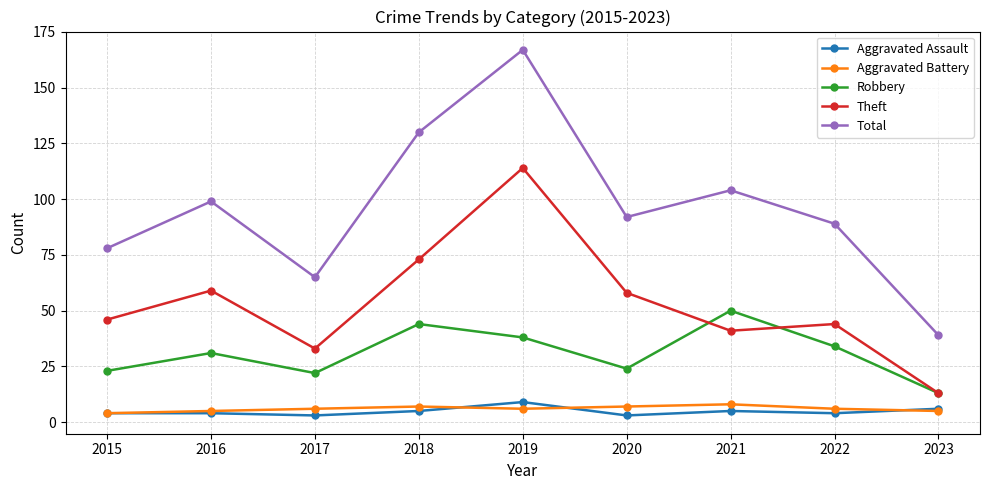

What is the sum of all Aggravated Battery values?

54